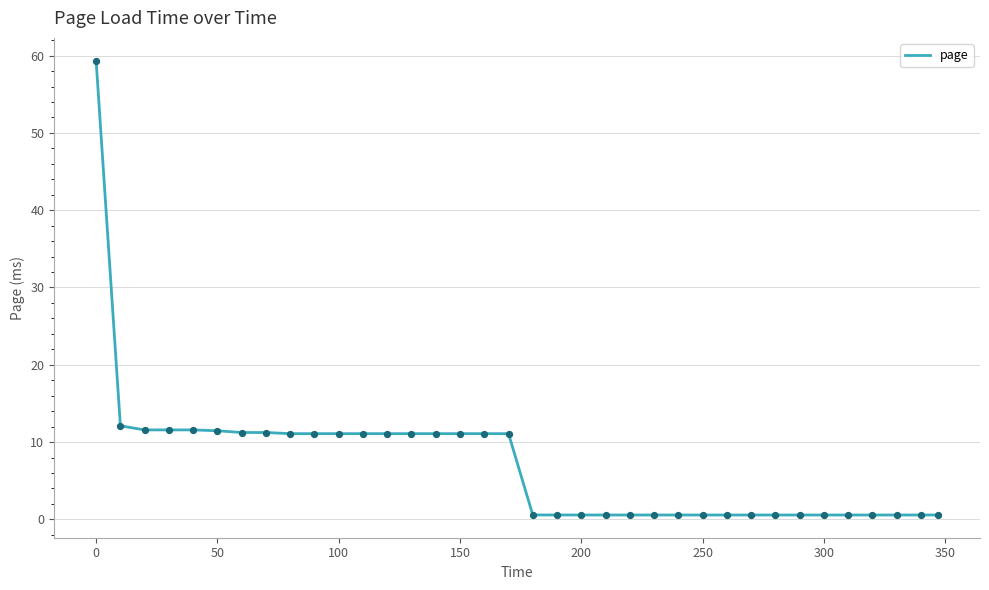

What is the maximum value shown in the chart?

59.4